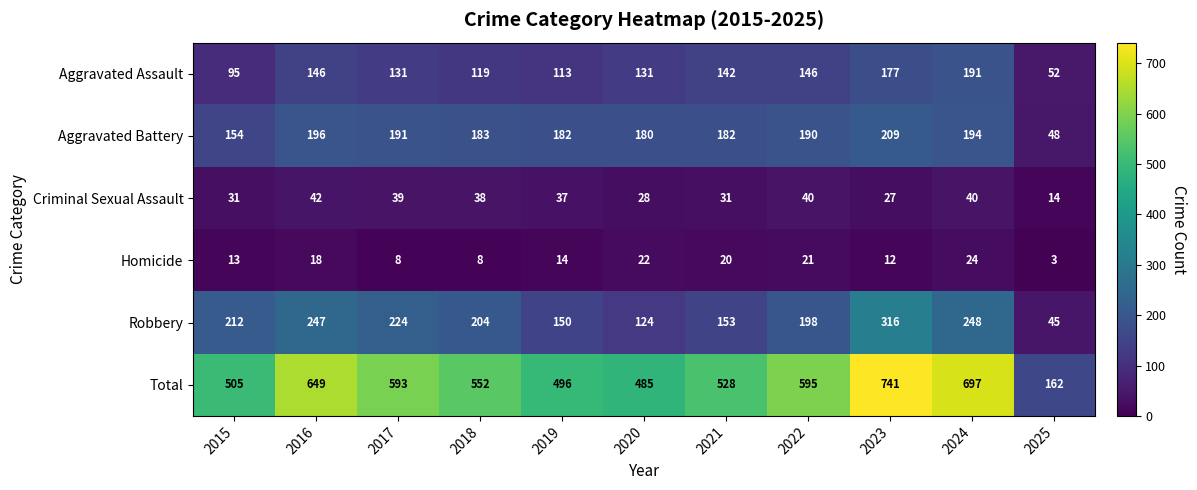

What is the spread (max minus min) of values at 2018?

544